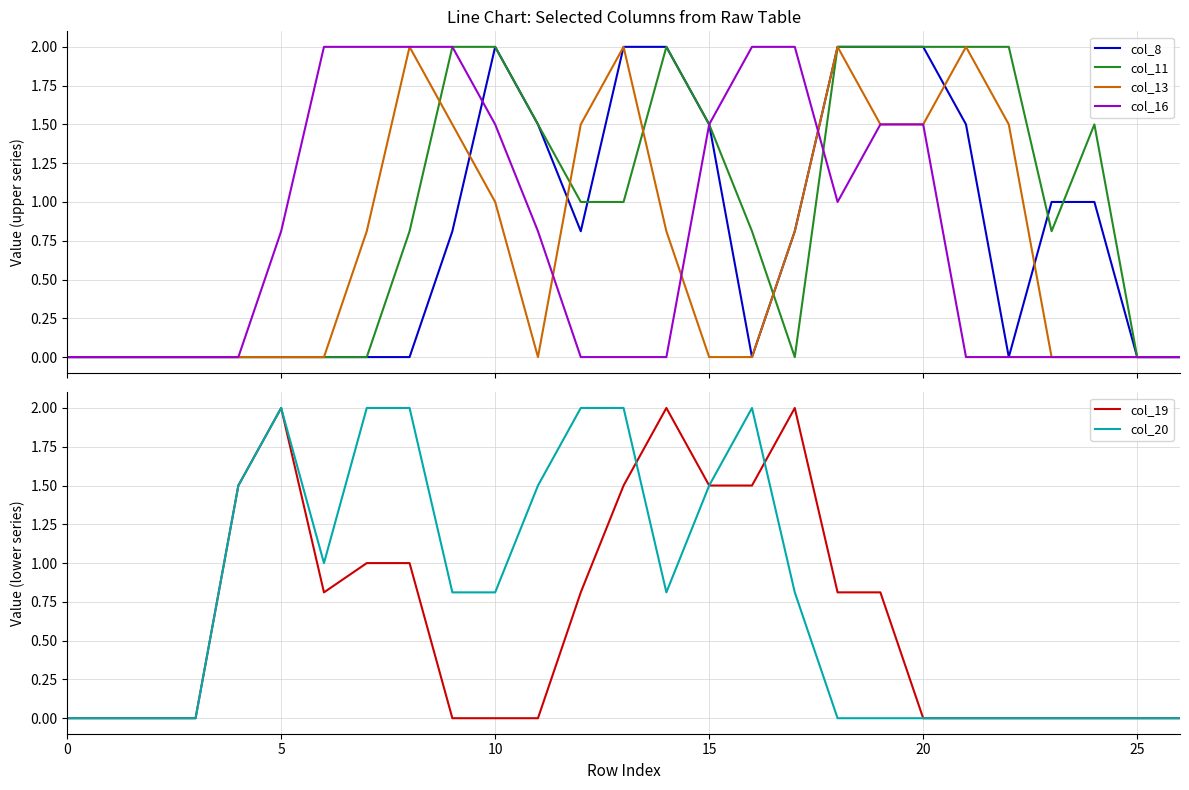

Which series ends up on top after the final intersection of col_8 and col_16?

col_8